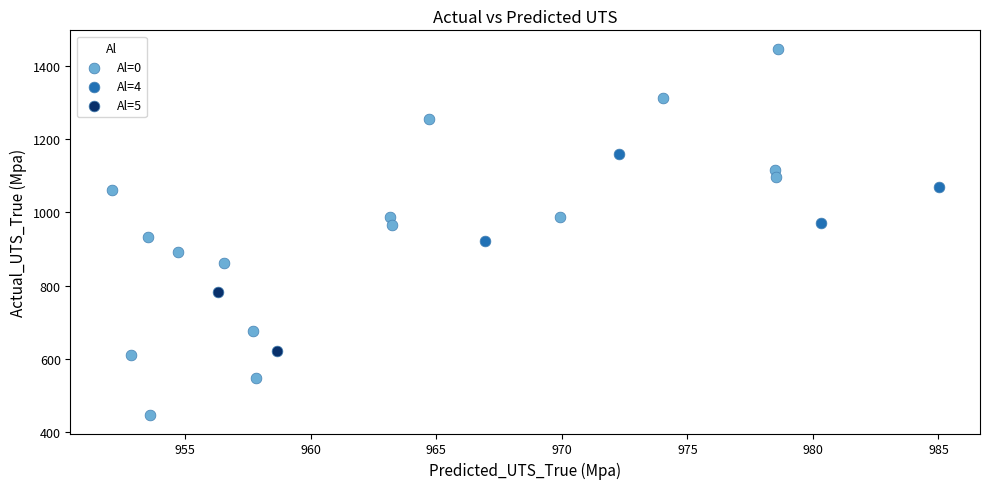

What are all the series names shown in the legend?

Al=0, Al=4, Al=5